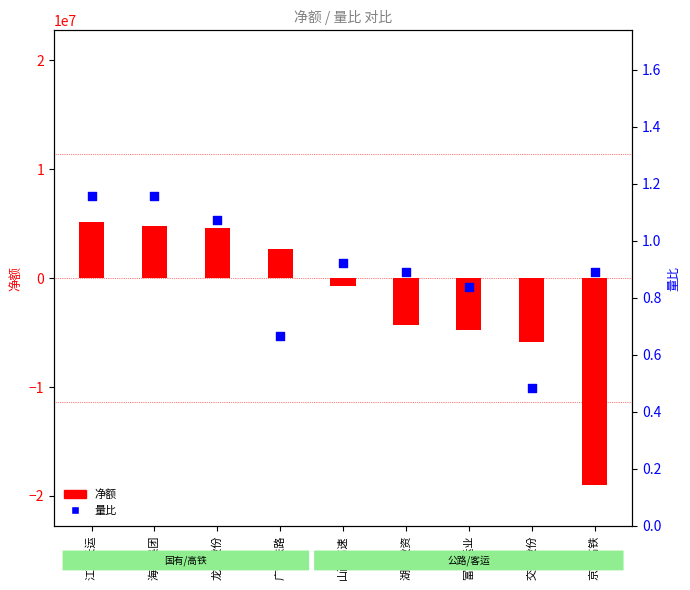

What are all the series names shown in the legend?

净额, 量比